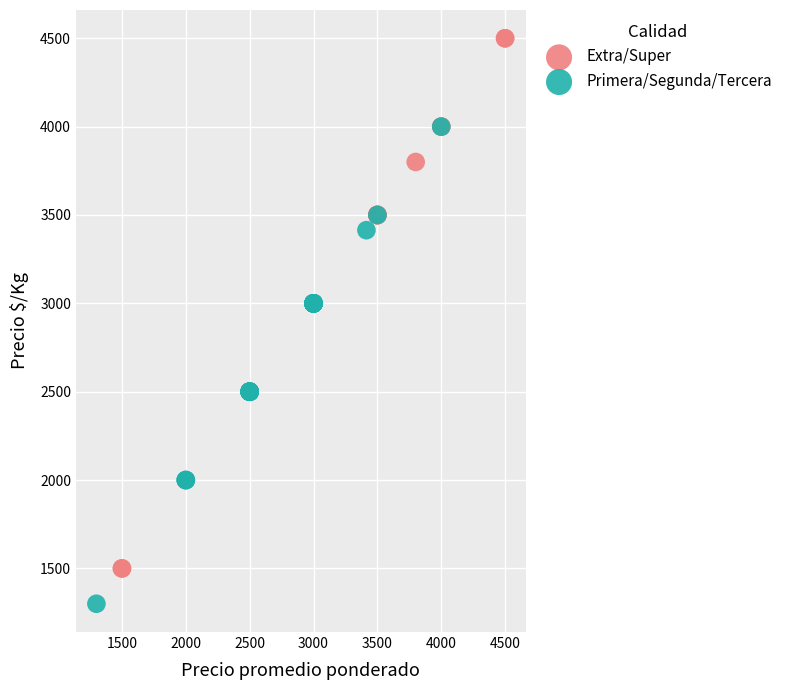

Which series reaches the minimum Y coordinate?

Primera/Segunda/Tercera